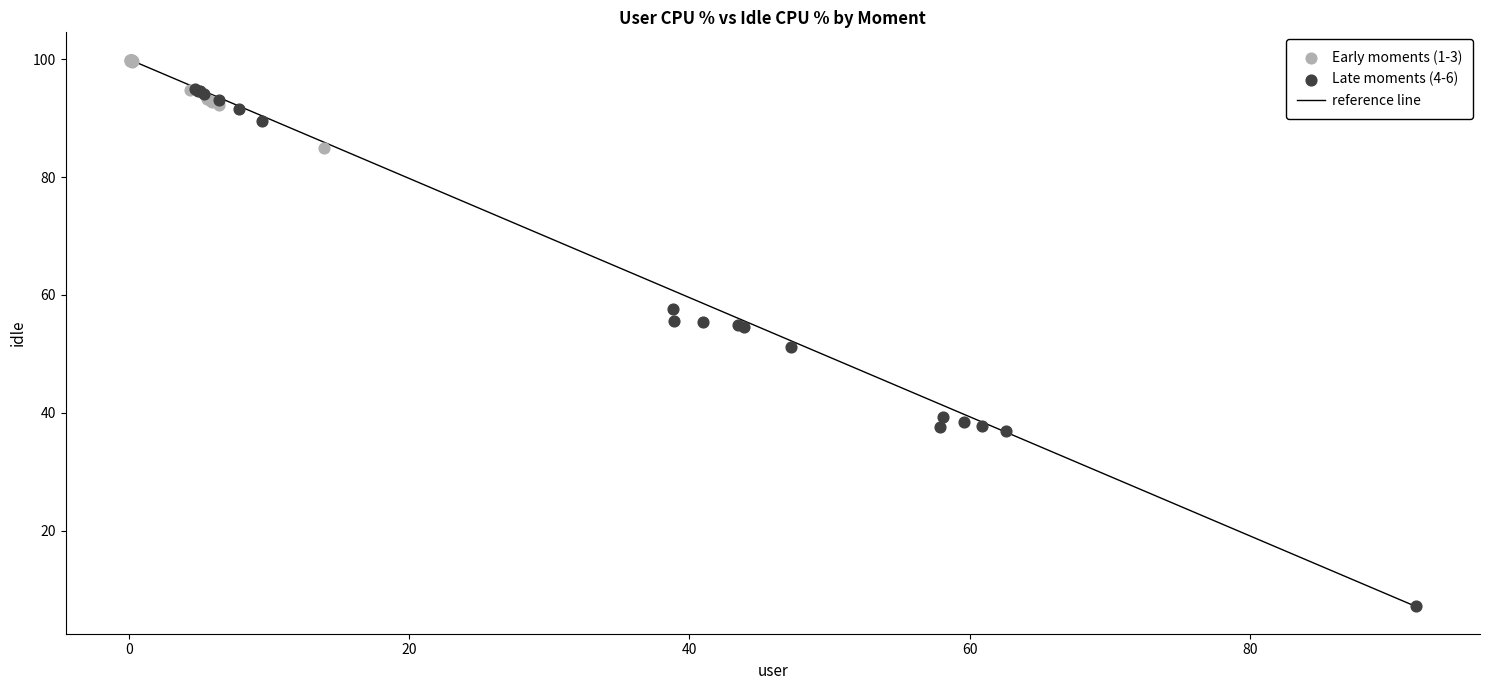

Which series contains the highest Y value?

Early moments (1-3)